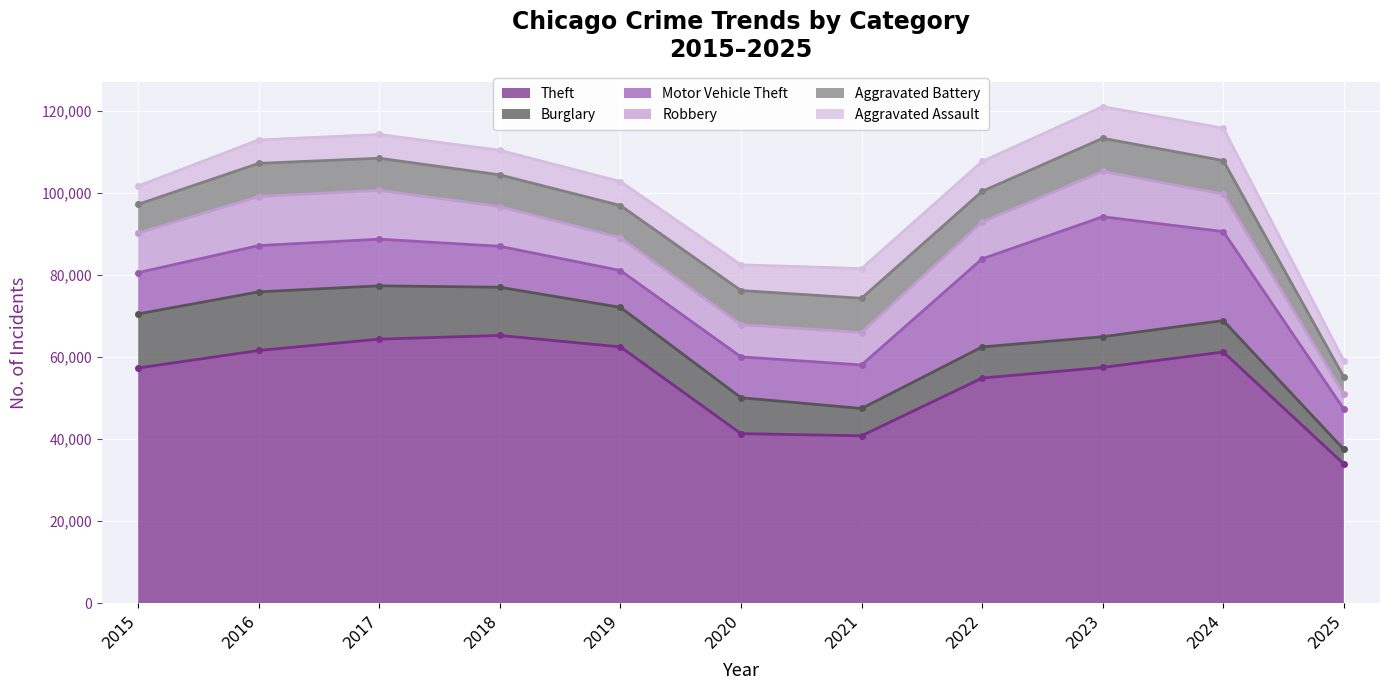

What are all the series names shown in the legend?

Theft, Burglary, Motor Vehicle Theft, Robbery, Aggravated Battery, Aggravated Assault